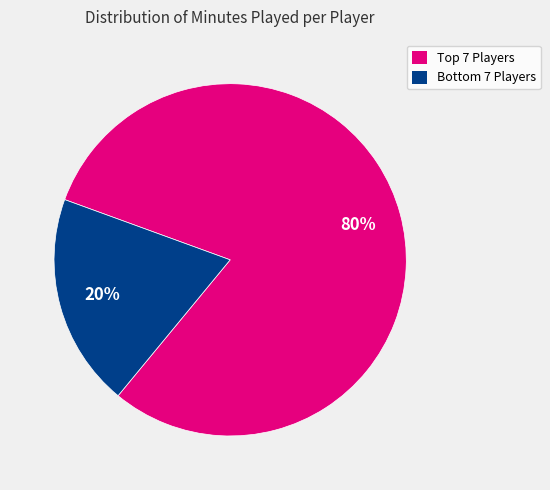

Which category has the biggest portion of the pie?

Top 7 Players